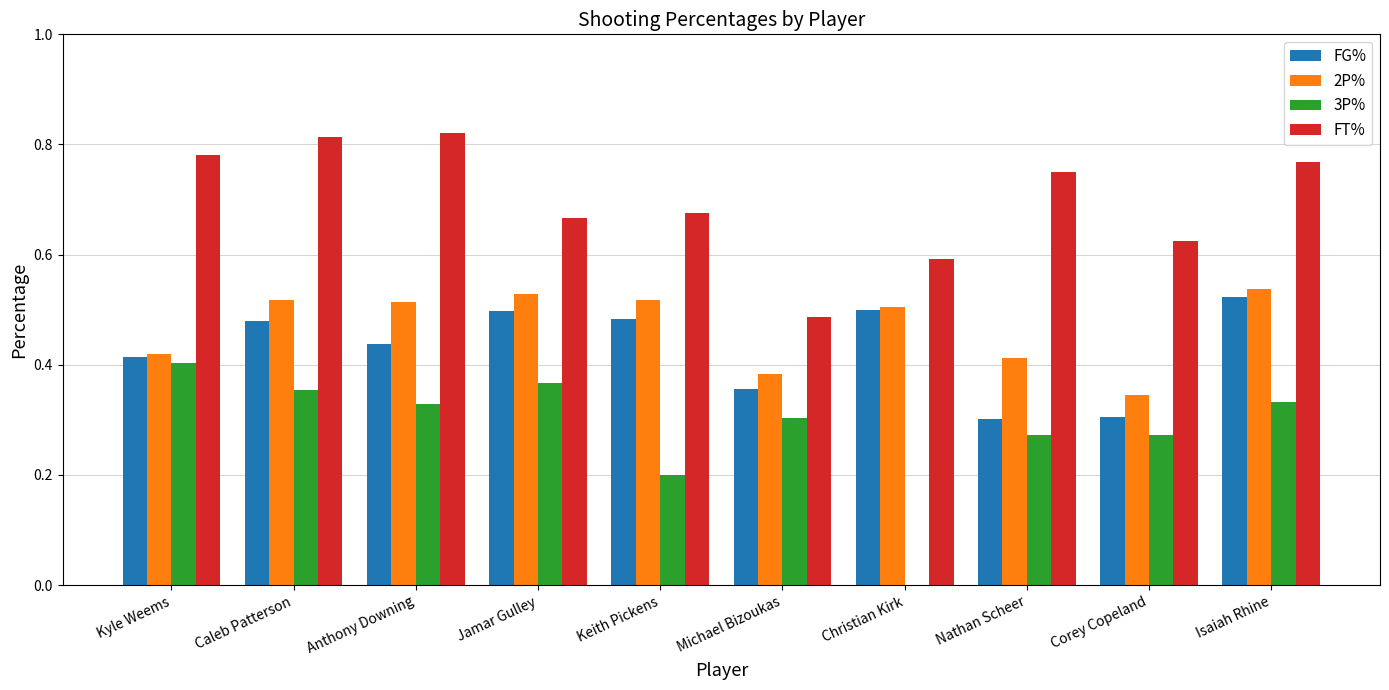

The value of FG% at Jamar Gulley is 0.8. True or false?

False